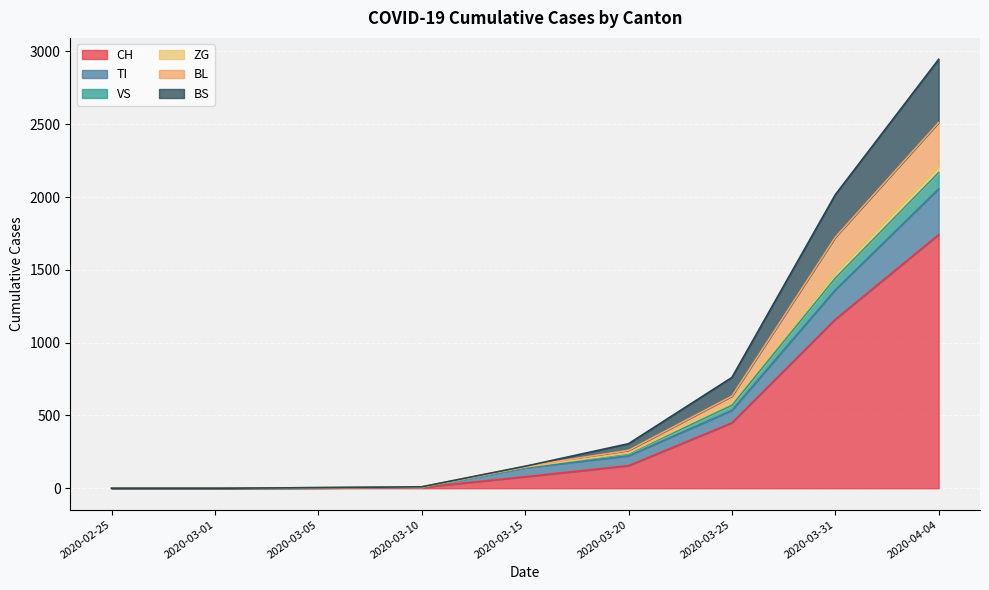

Which category has the lowest value in the BL series?

2020-02-25